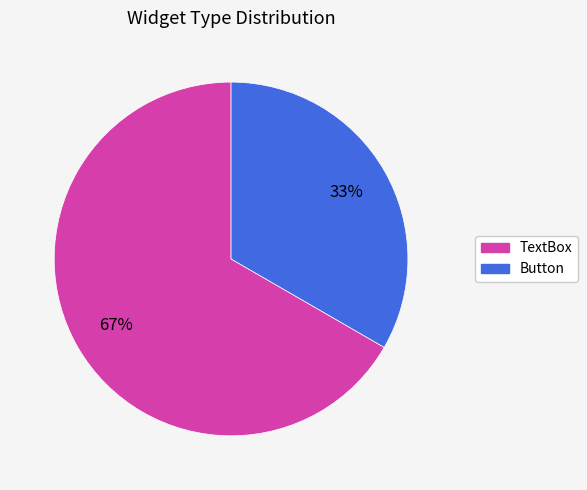

What is the largest slice in the pie chart?

TextBox